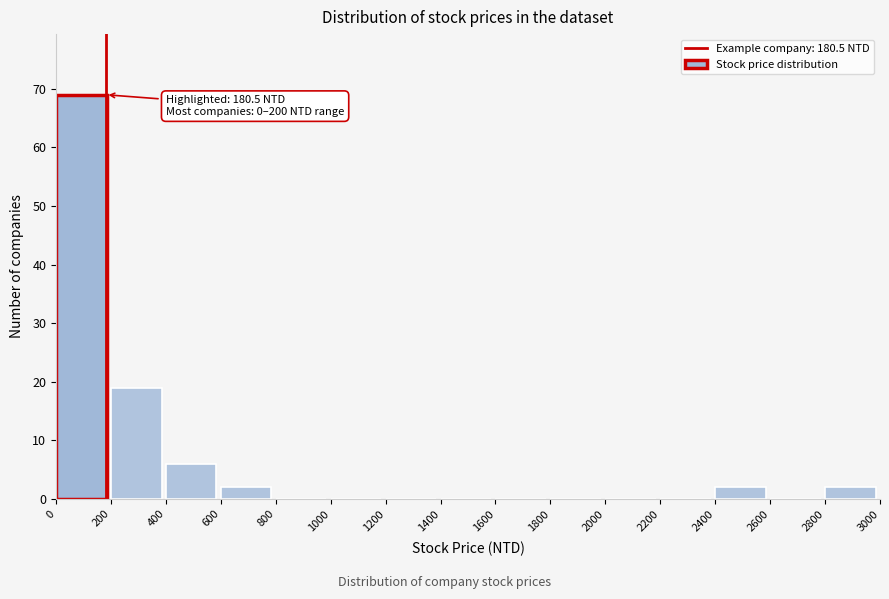

Which range on the x-axis has the tallest bar?

0 to 200